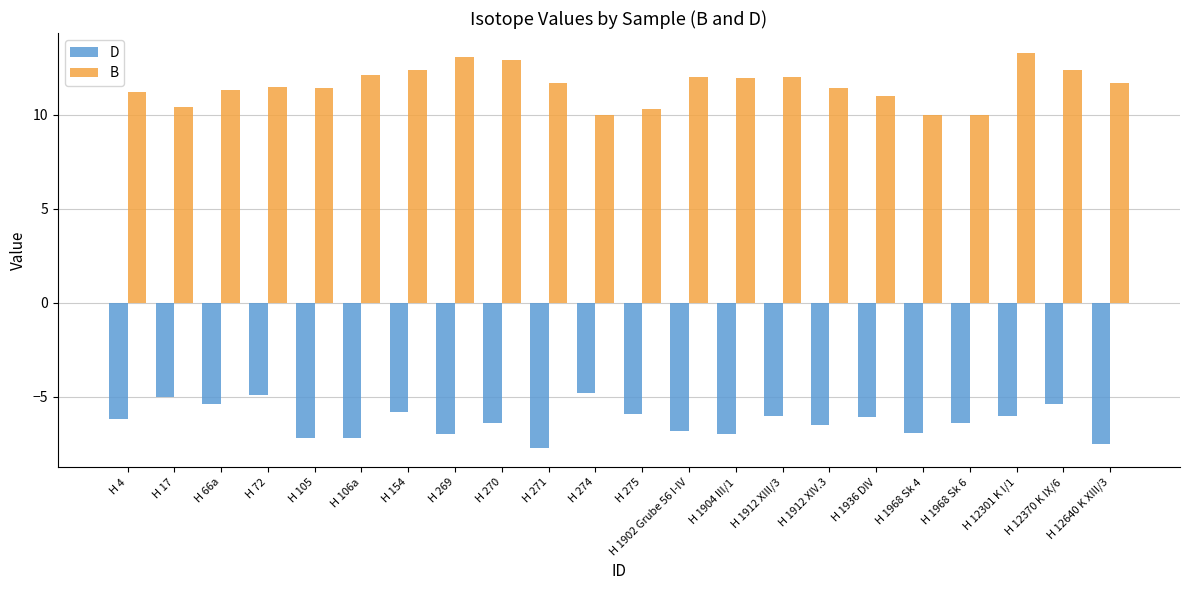

What is the difference between the B values at H 106a and H 269?

1.0